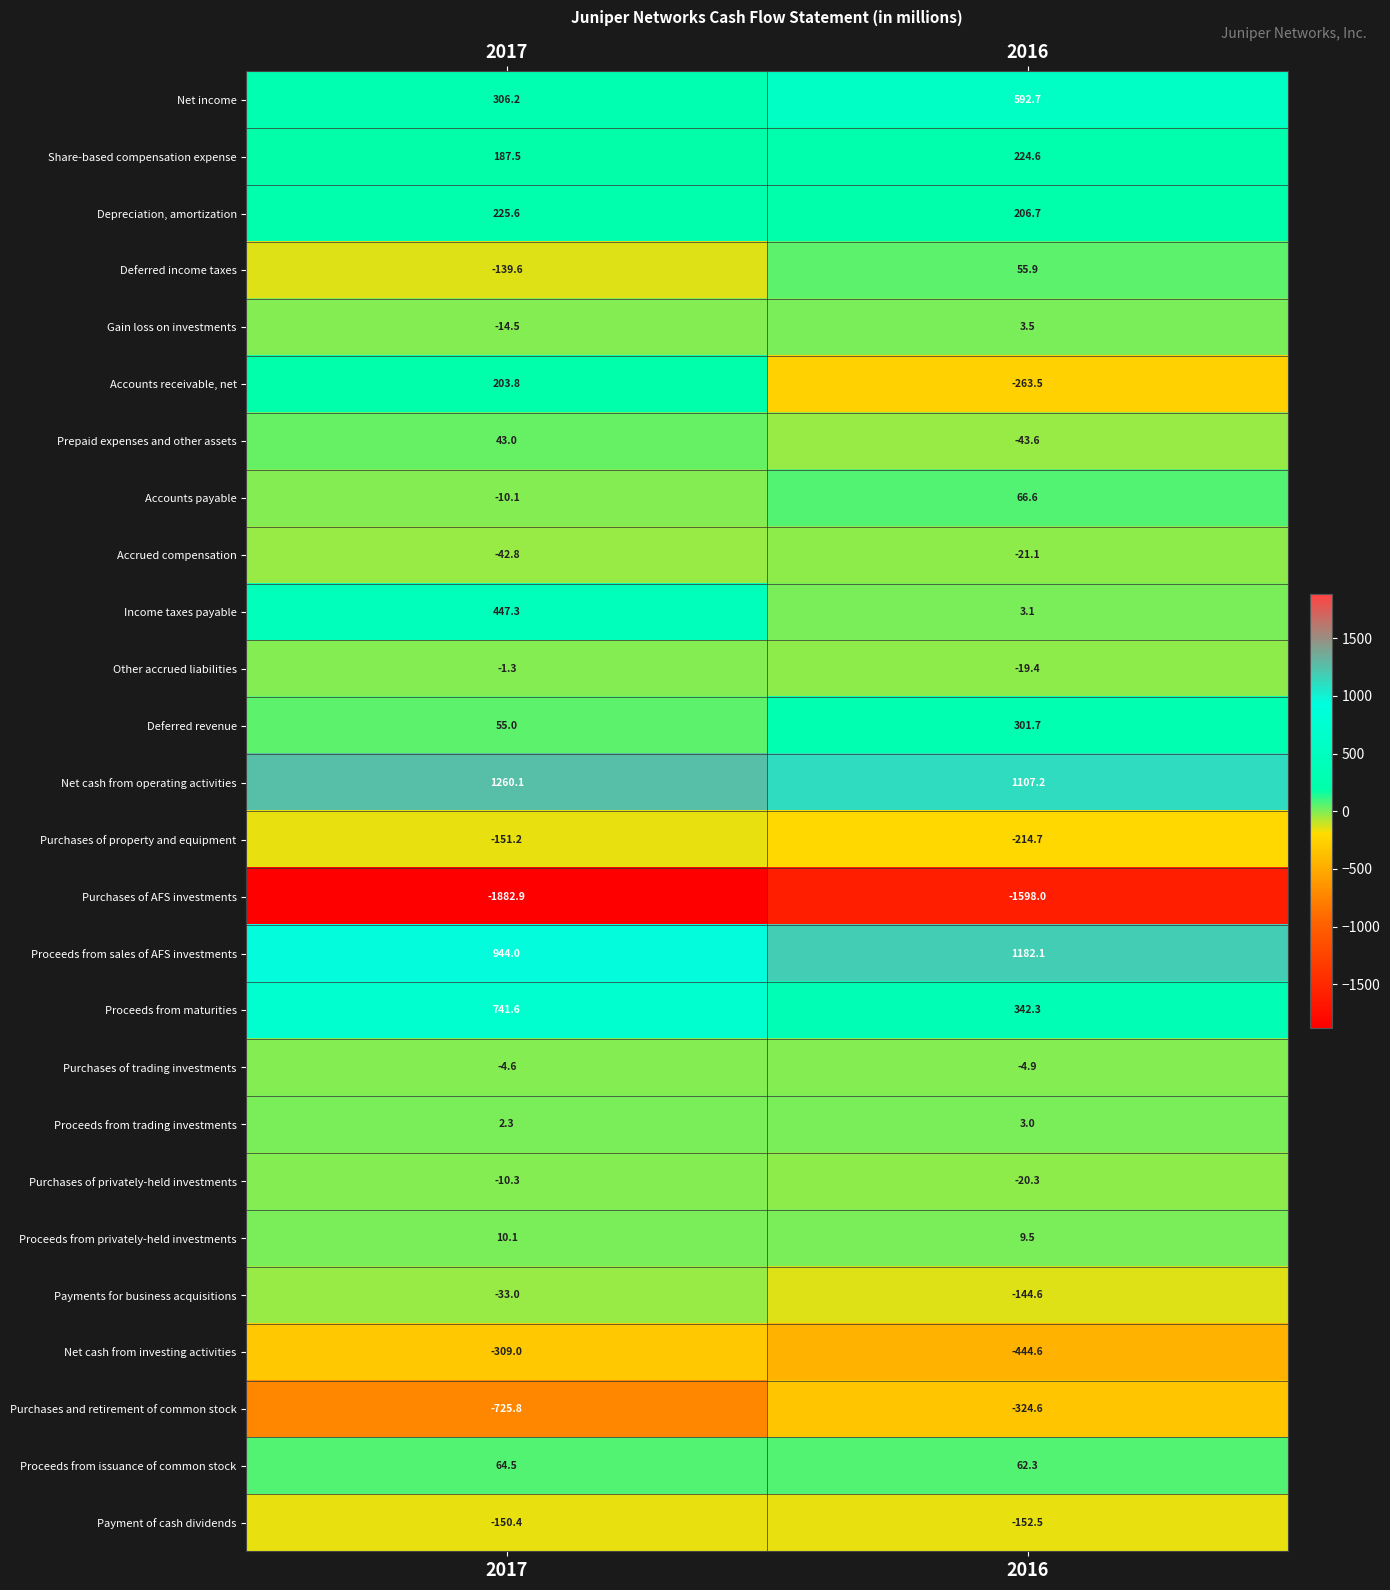

At how many categories does at least one series exceed 558?

2